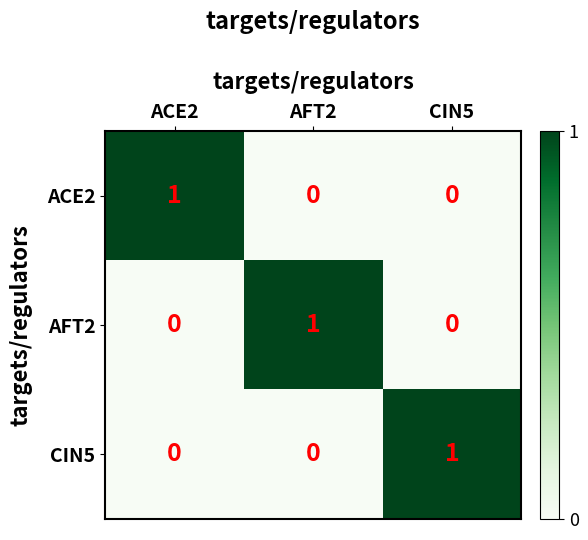

Reading left to right, transcribe all the data shown in this chart.

ACE2: ACE2=1	AFT2=0	CIN5=0
AFT2: ACE2=0	AFT2=1	CIN5=0
CIN5: ACE2=0	AFT2=0	CIN5=1